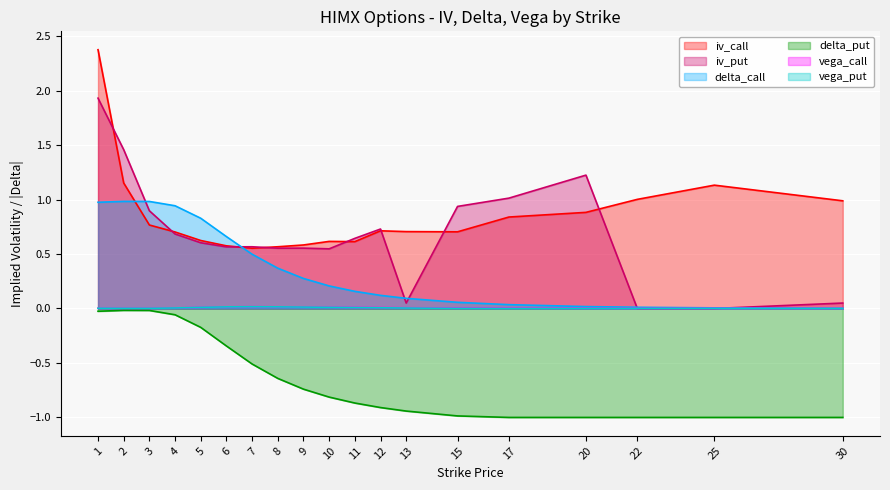

At how many categories does at least one series exceed 0?

19